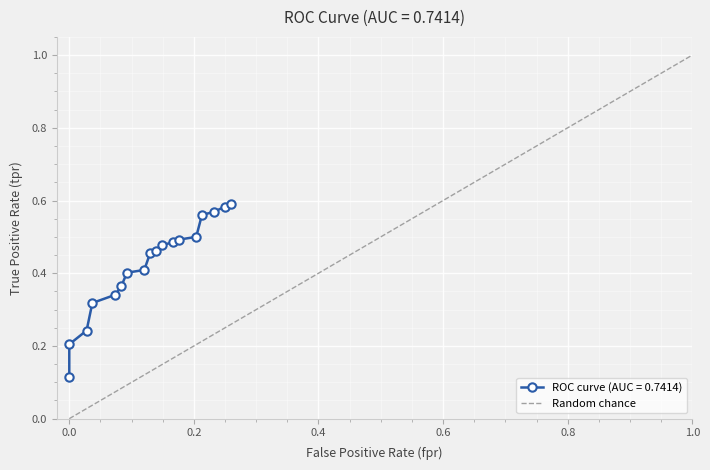

How many values are between 0 and 1?

2